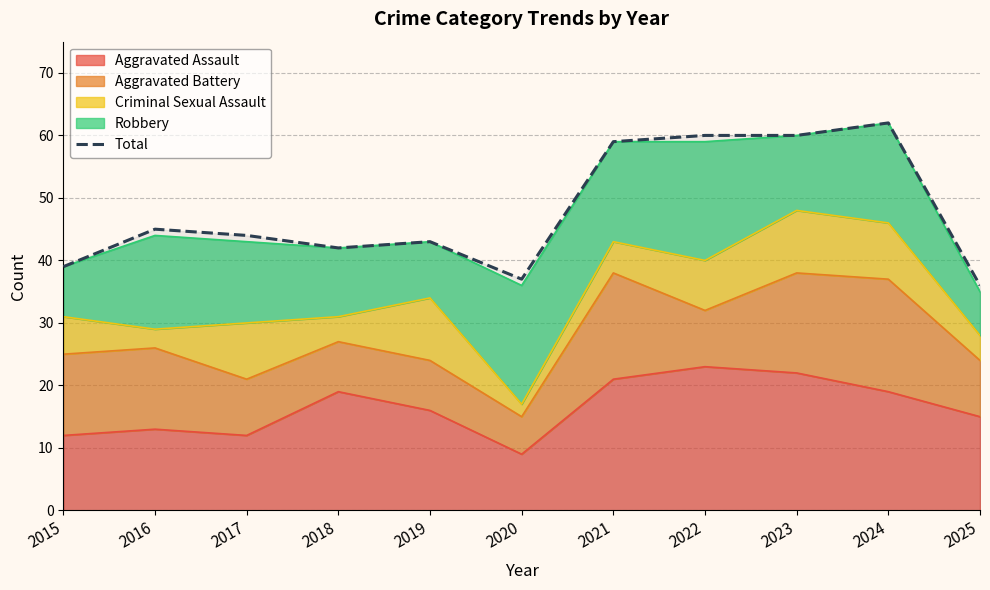

What is the smallest value displayed?

36